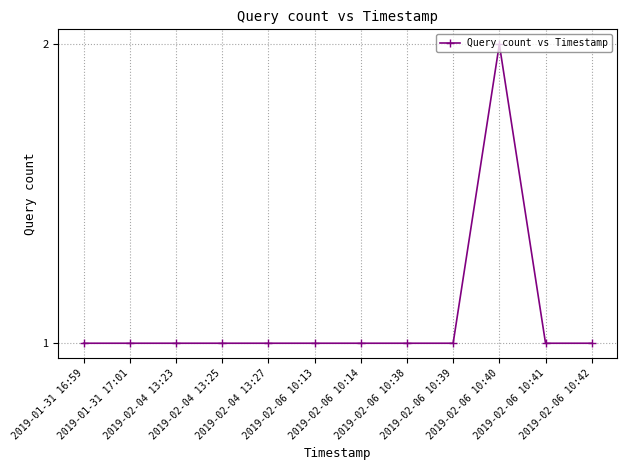

True or false: the data has more than 0 interior local peaks.

True